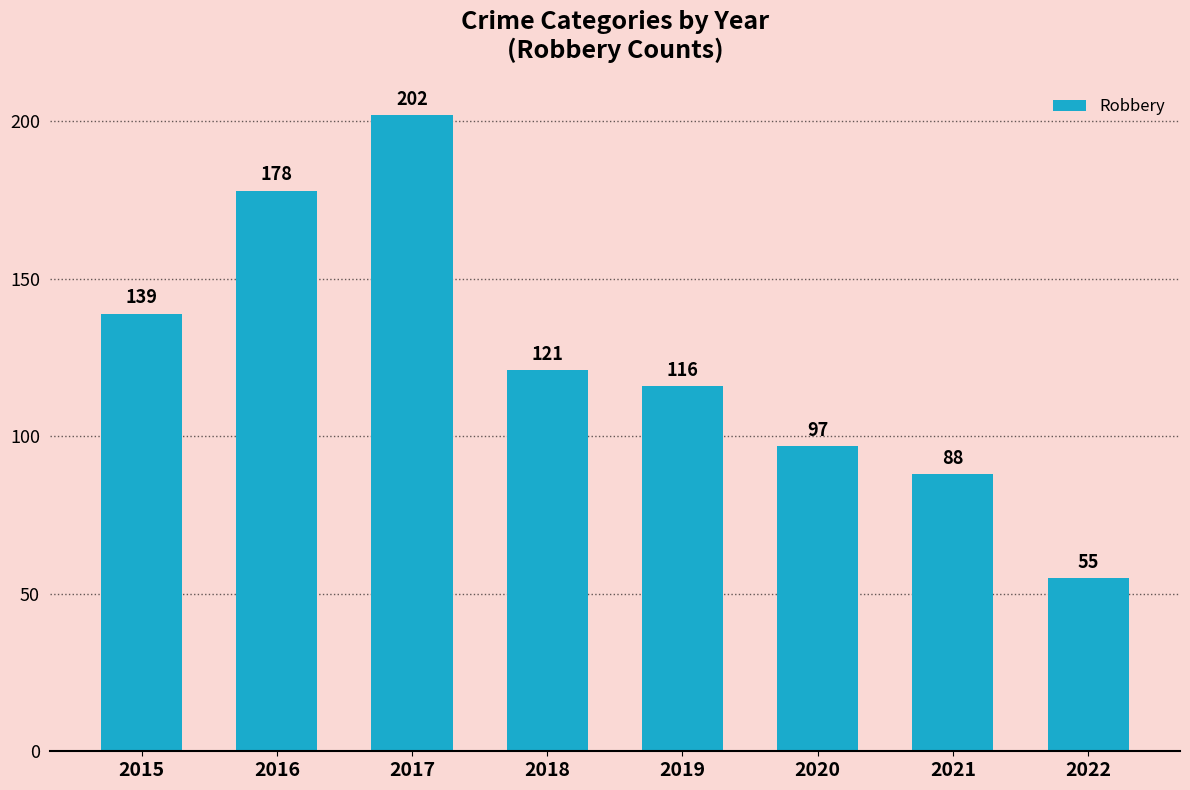

What is the maximum value shown in the chart?

202